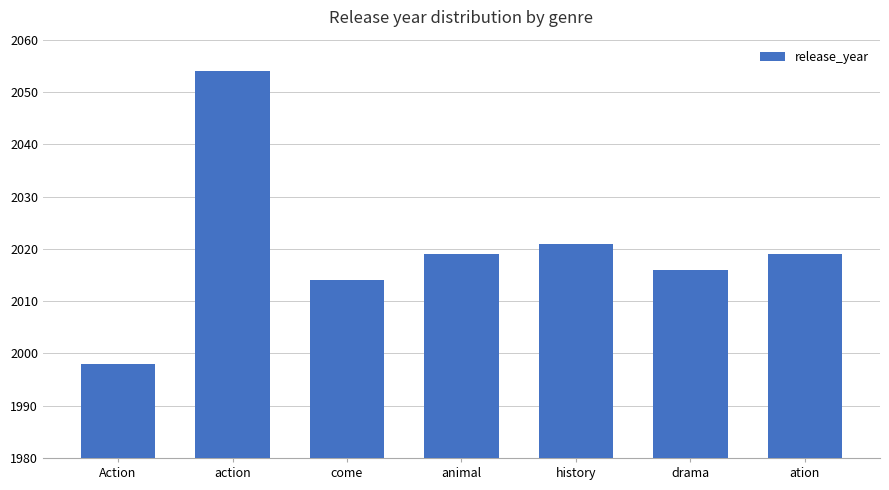

Which has a higher value, ation or drama?

ation